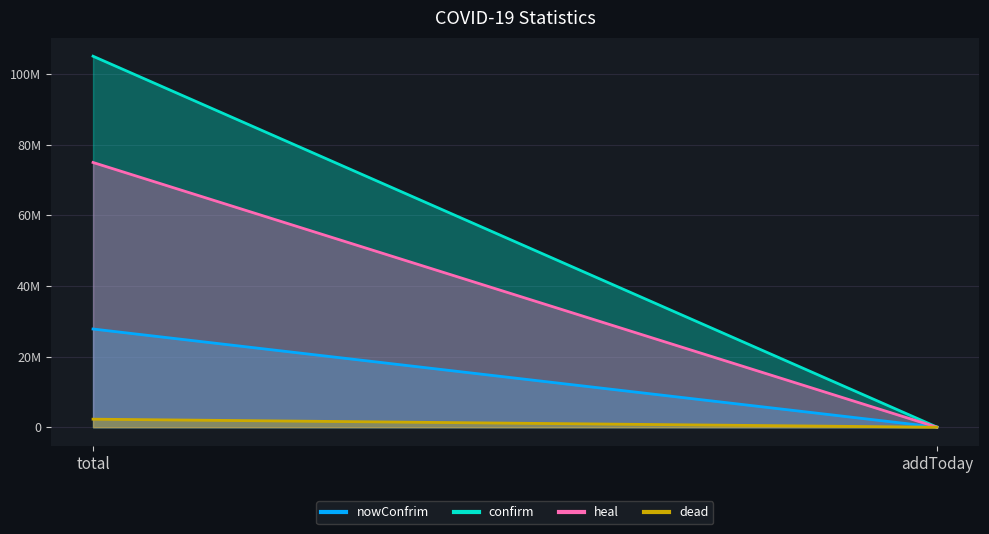

Between total and addToday, which is larger?

total